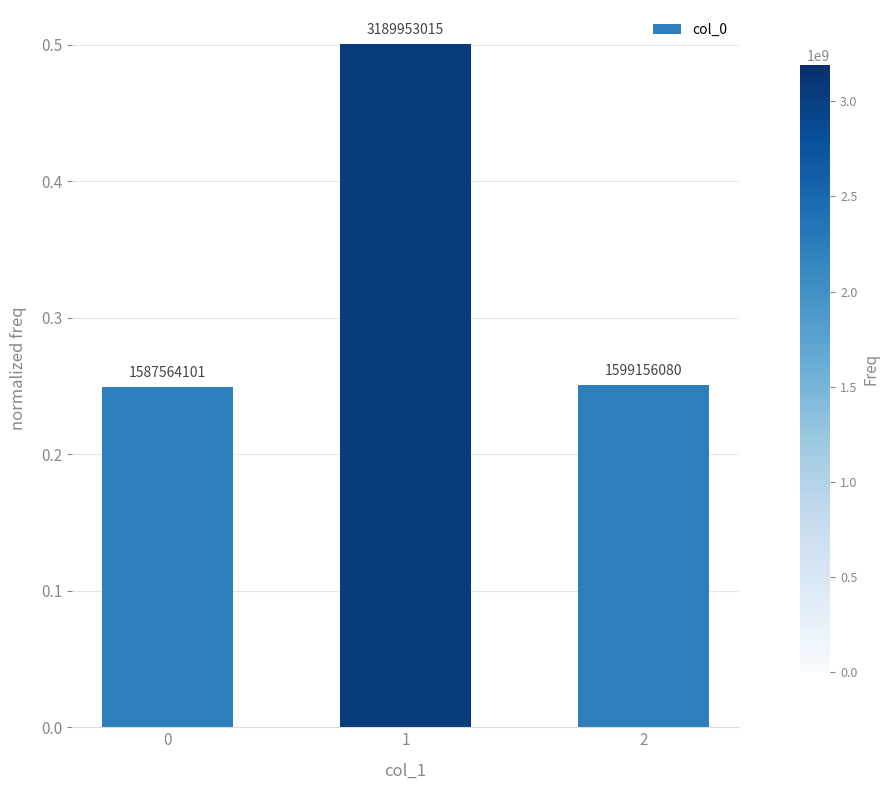

How many values are between 0 and 1?

3